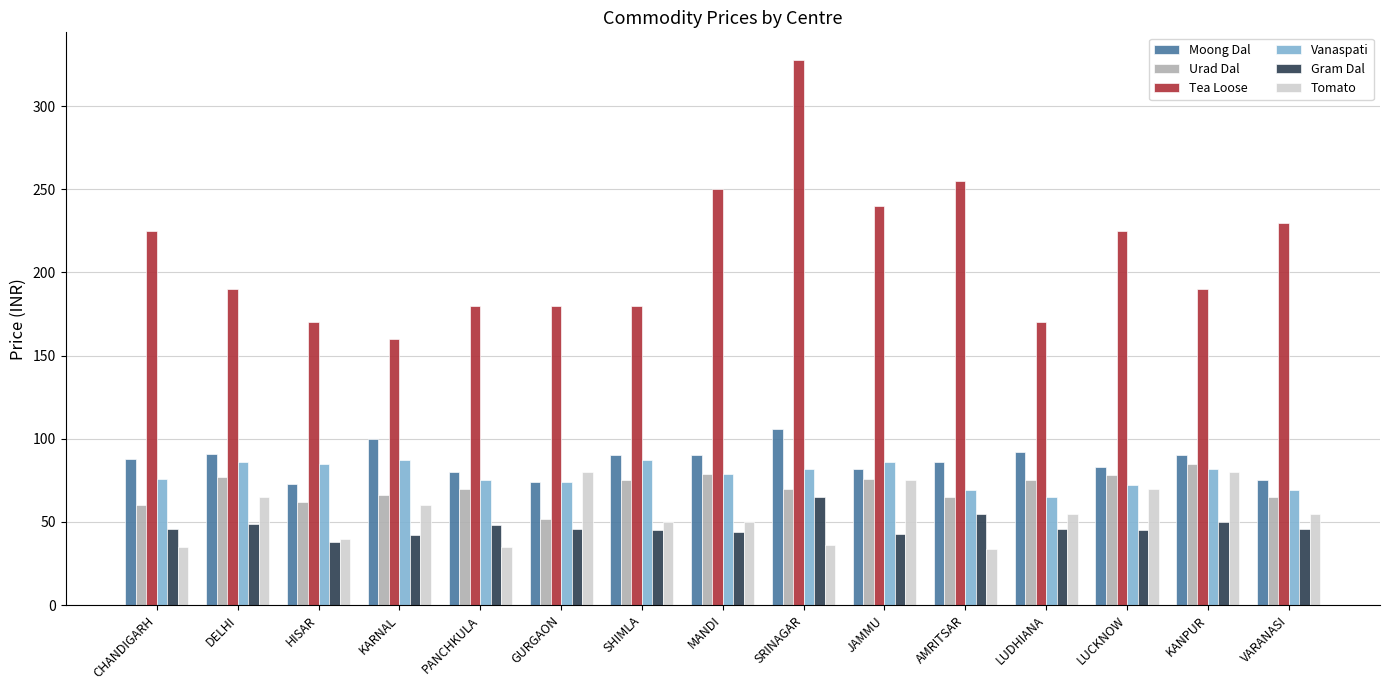

What position from the right is HISAR?

13